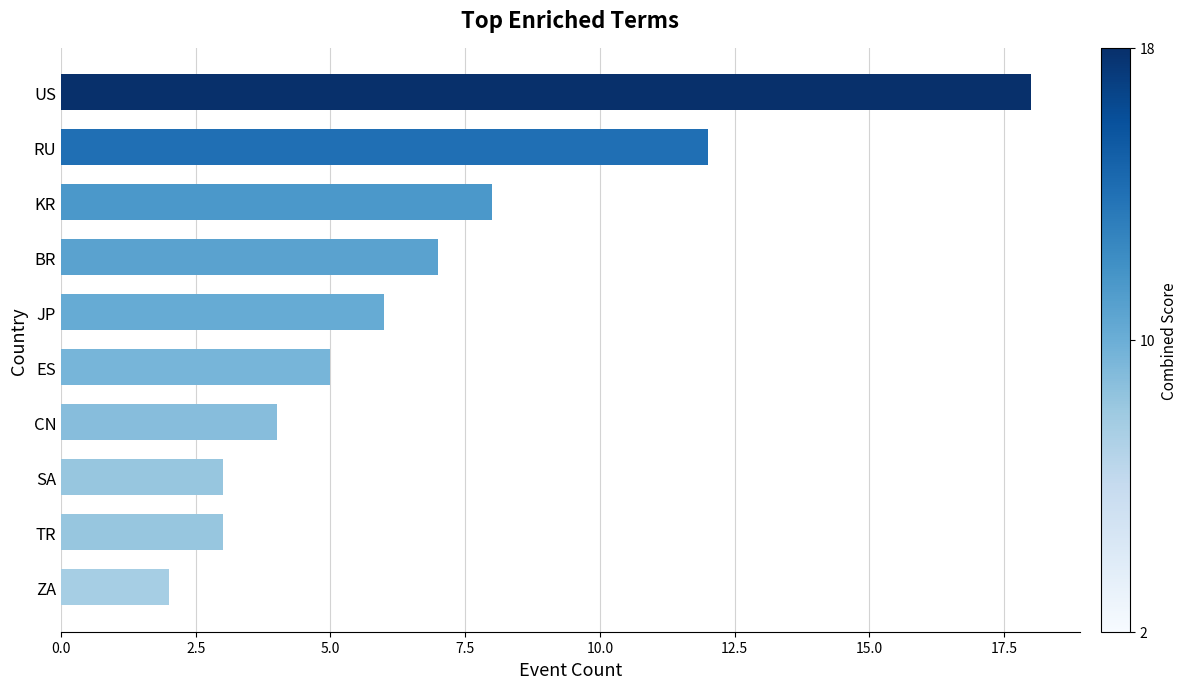

True or false: the data shows 8 at KR.

True